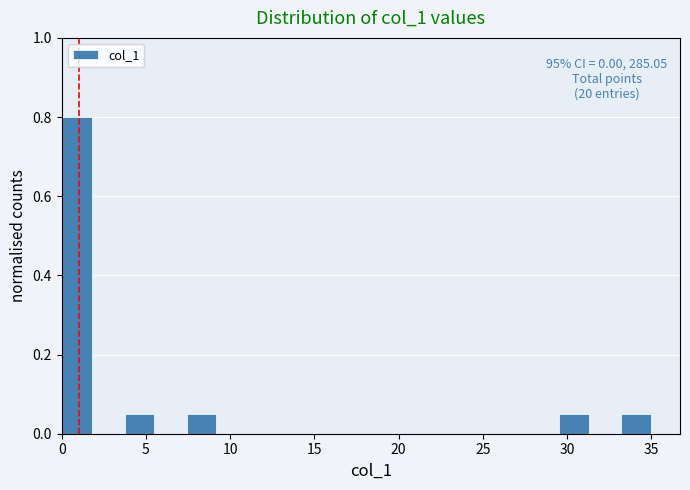

Read against the x-axis, roughly where is the centre of the tallest bar?

1.0